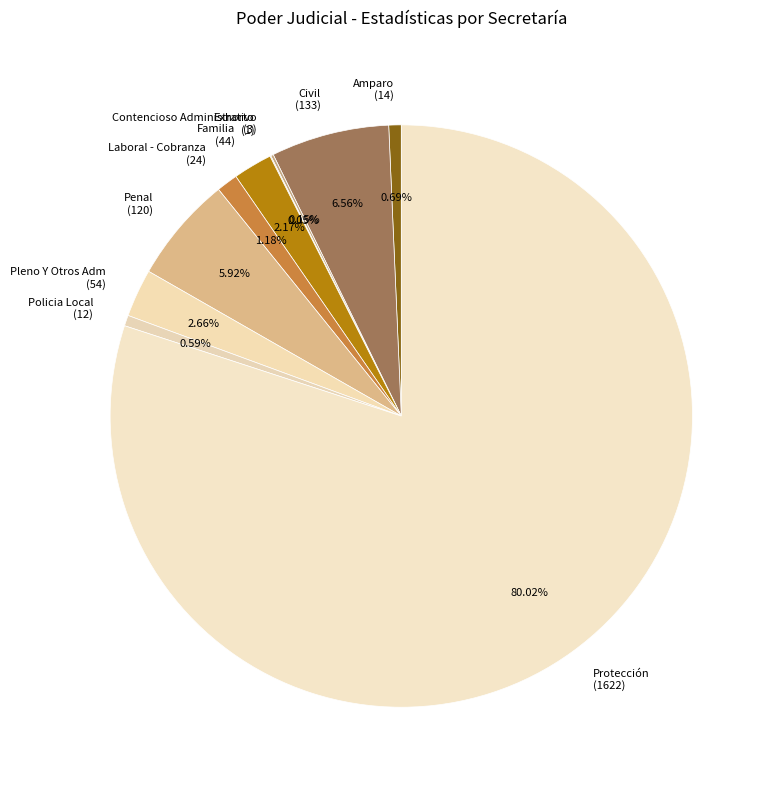

What percentage do Laboral - Cobranza and Penal together represent?

7.1%